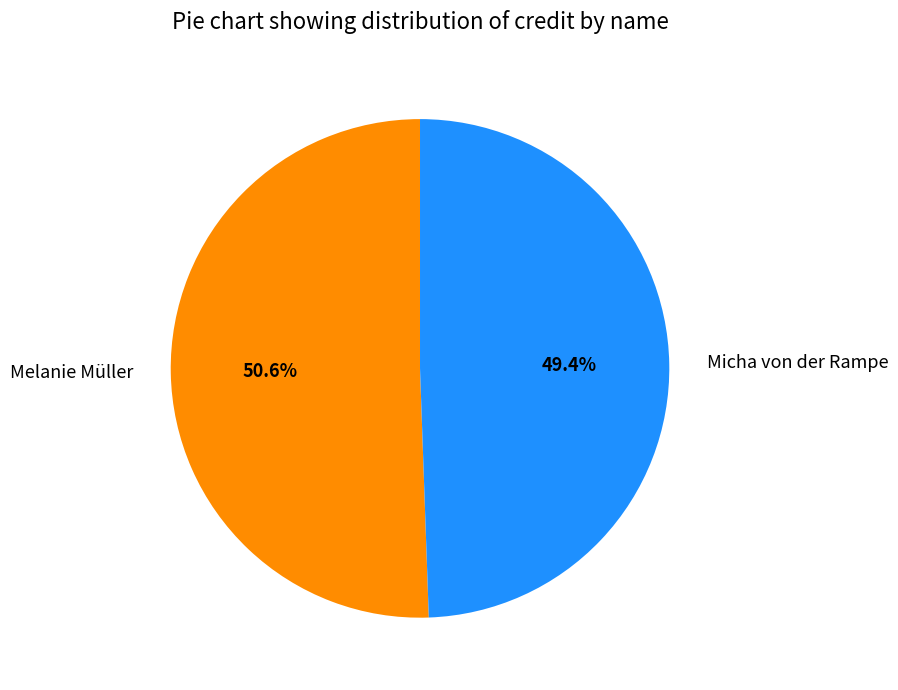

To the nearest percent, what is the difference between the largest and smallest slice percentages?

1%